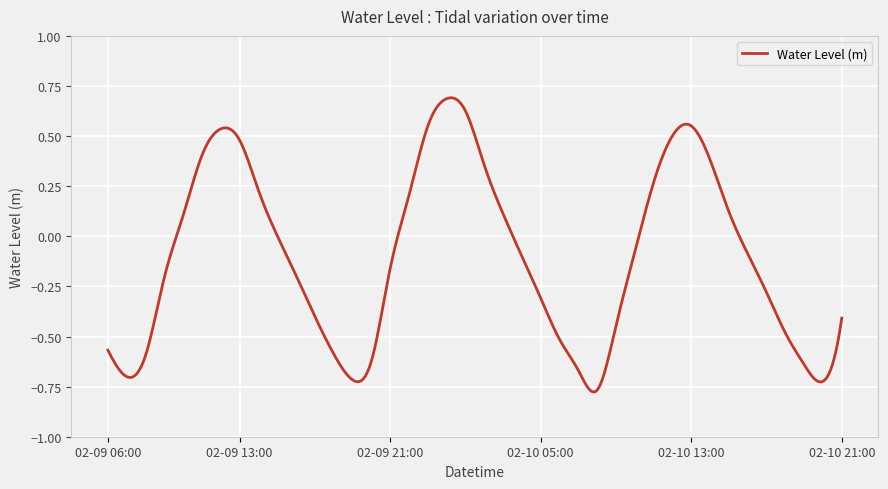

At which category does the chart reach its minimum across all series?

2023-02-10 08:00